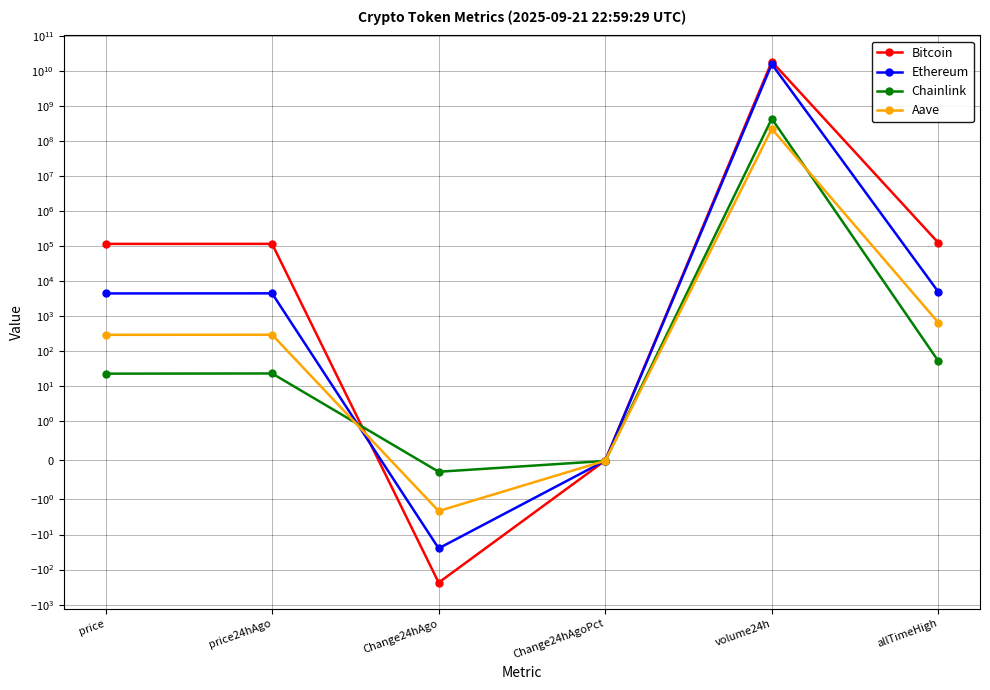

Reading left to right, list all the values displayed in this chart.

Bitcoin: price=115578.0	price24hAgo=115813.0	Change24hAgo=-235.0	Change24hAgoPct=-0.0	volume24h=18232631403.0	allTimeHigh=124128.0
Ethereum: price=4469.9	price24hAgo=4494.7	Change24hAgo=-24.8	Change24hAgoPct=-0.0	volume24h=15368512268.0	allTimeHigh=4946.1
Chainlink: price=23.1	price24hAgo=23.4	Change24hAgo=-0.3	Change24hAgoPct=-0.0	volume24h=428967739.0	allTimeHigh=52.7
Aave: price=295.4	price24hAgo=297.5	Change24hAgo=-2.1	Change24hAgoPct=-0.0	volume24h=220476147.0	allTimeHigh=661.7